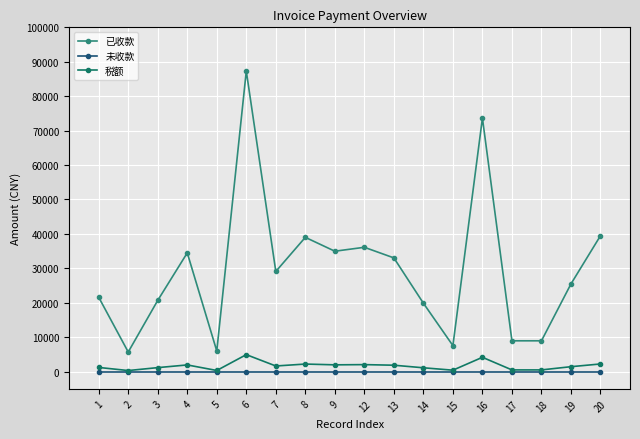

The value of 未收款 at 17 is 0.0. True or false?

True